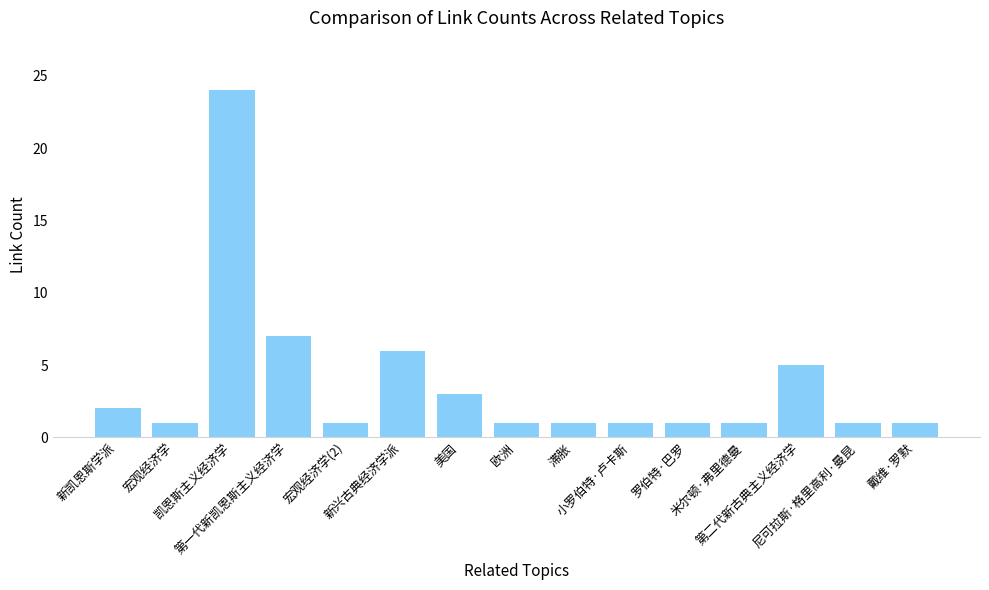

What is the label of the 4th bar from the right?

米尔顿·弗里德曼